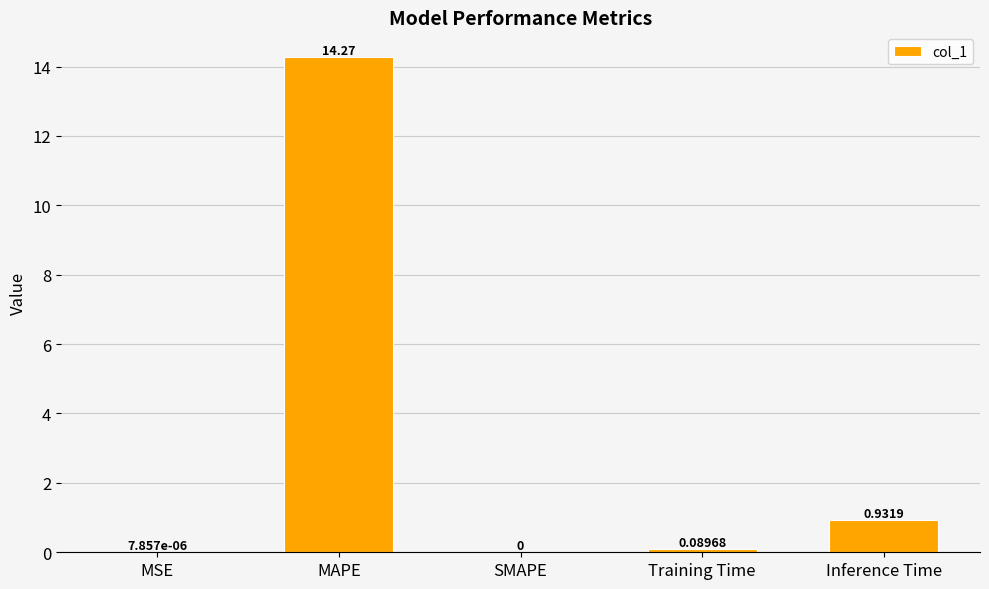

How many data points does each series have?

5